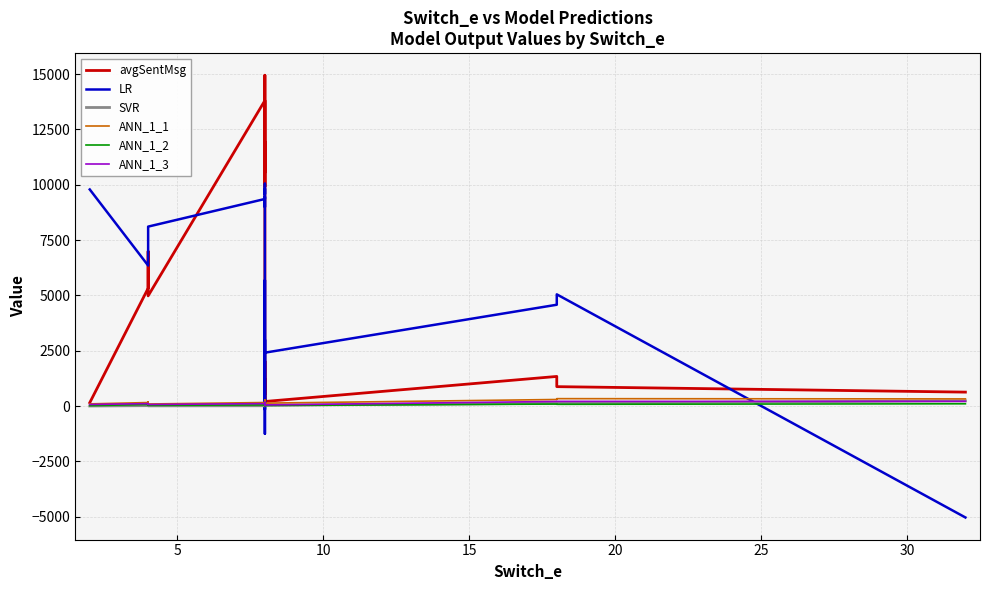

True or false: ANN_1_1 and ANN_1_2 cross at least once.

False